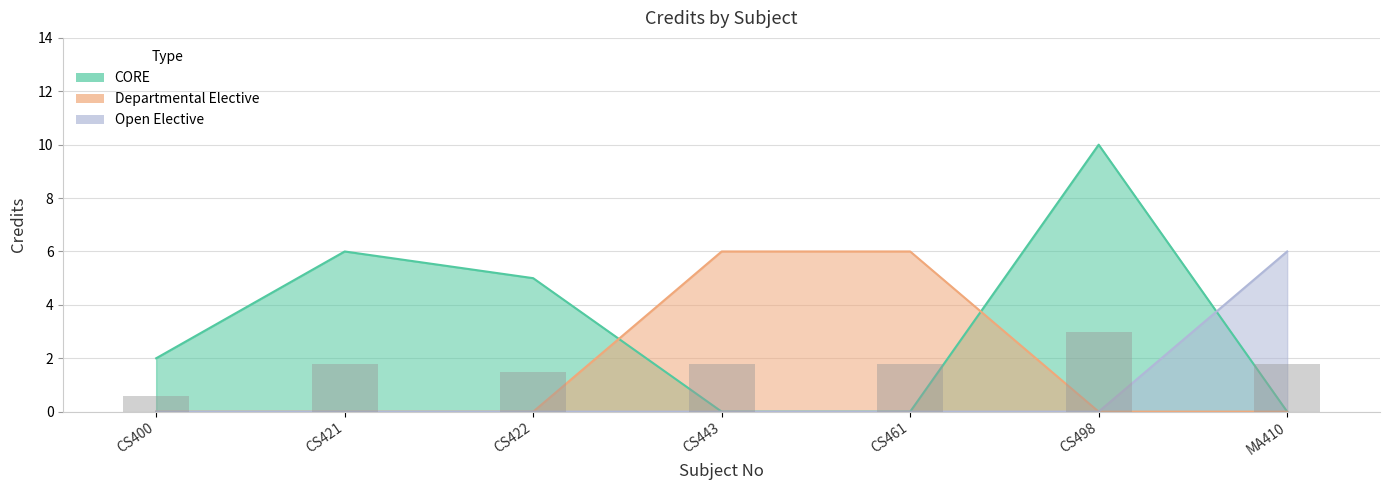

List the labels in order of value, largest first.

CS498, CS421, CS443, CS461, MA410, CS422, CS400